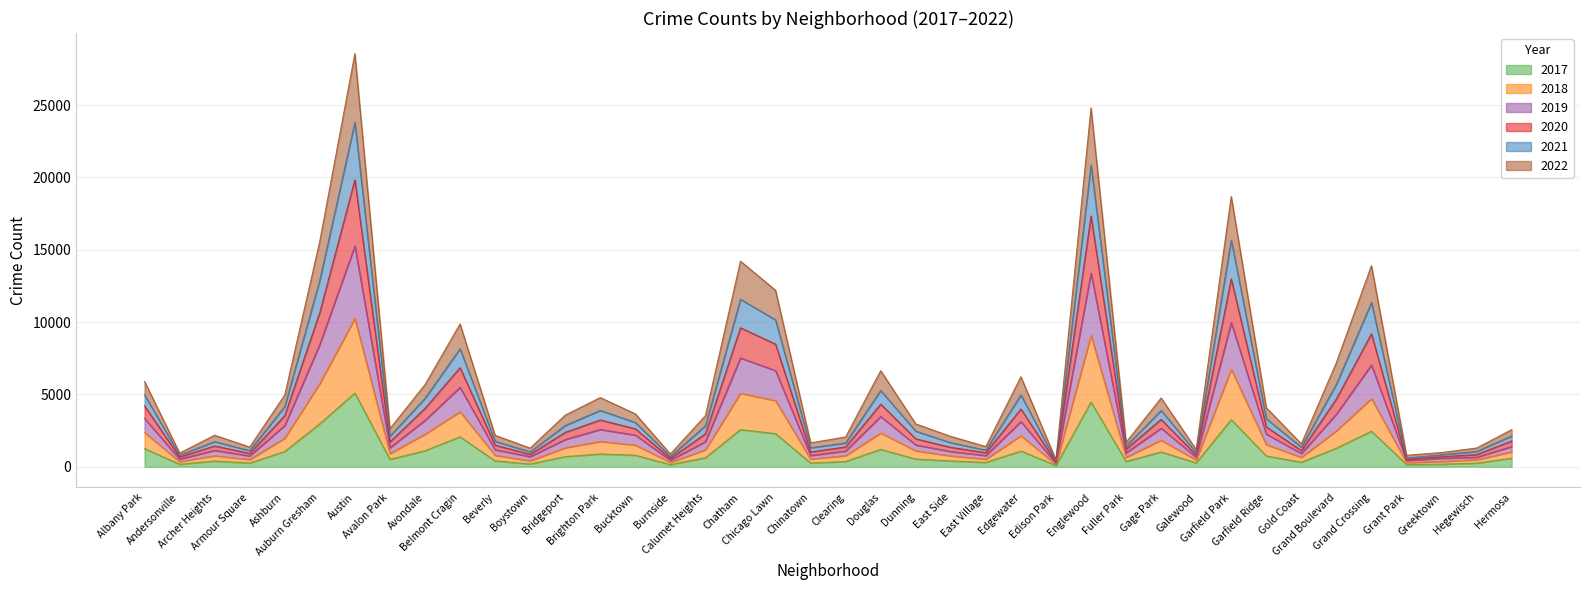

Count the number of data series in this chart.

6